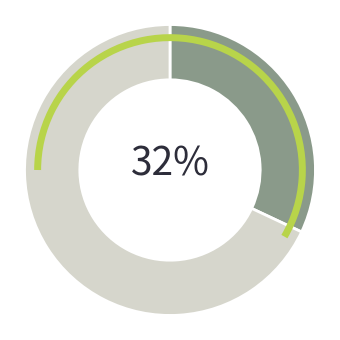

To the nearest percent, what is the average slice percentage?

50%